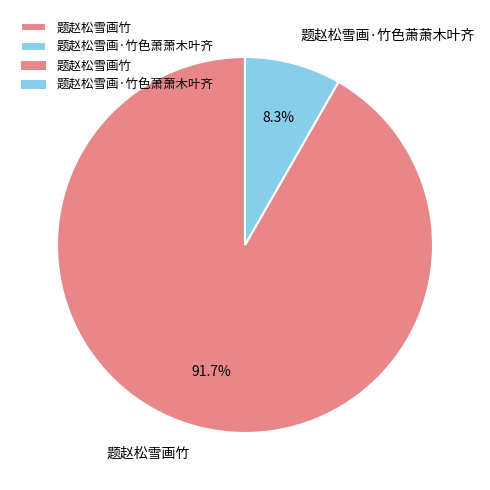

To the nearest percent, what is the difference between the 题赵松雪画·竹色萧萧木叶齐 and 题赵松雪画竹 slice percentages?

83%